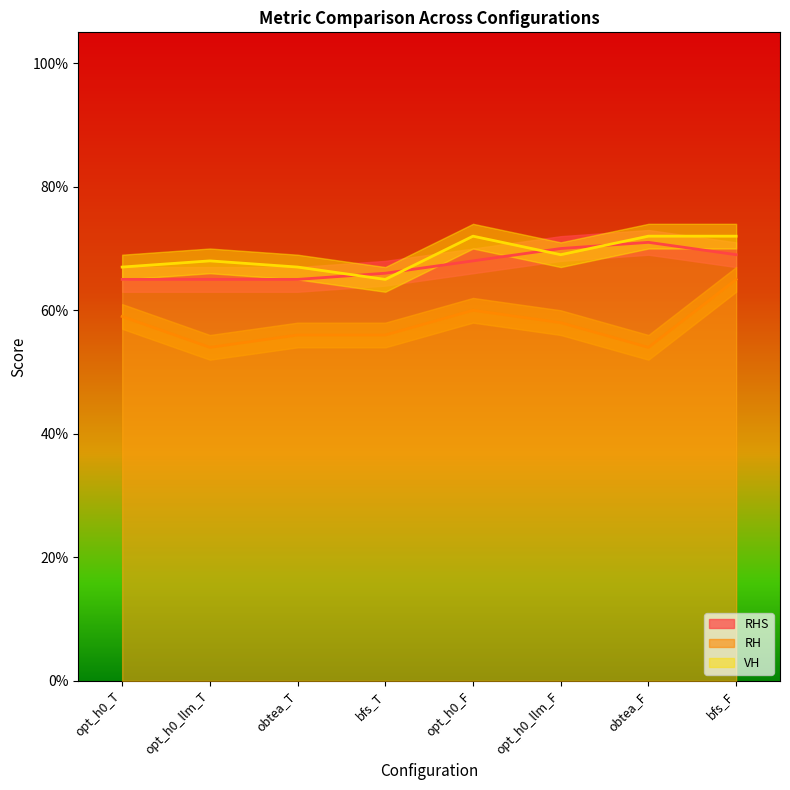

What is the sum of all VH values?

5.5